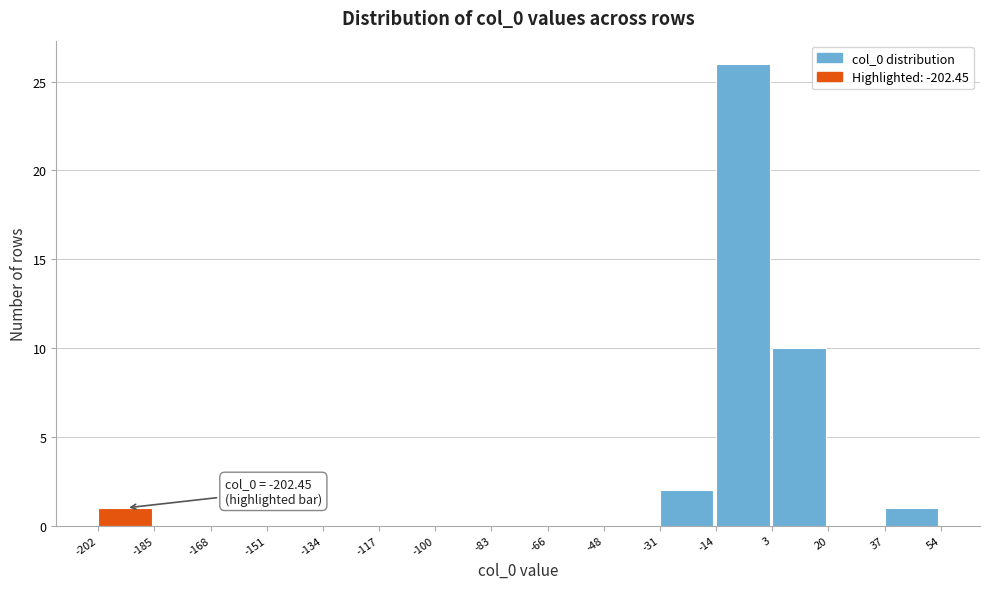

Which range on the x-axis has the tallest bar?

-14 to 3